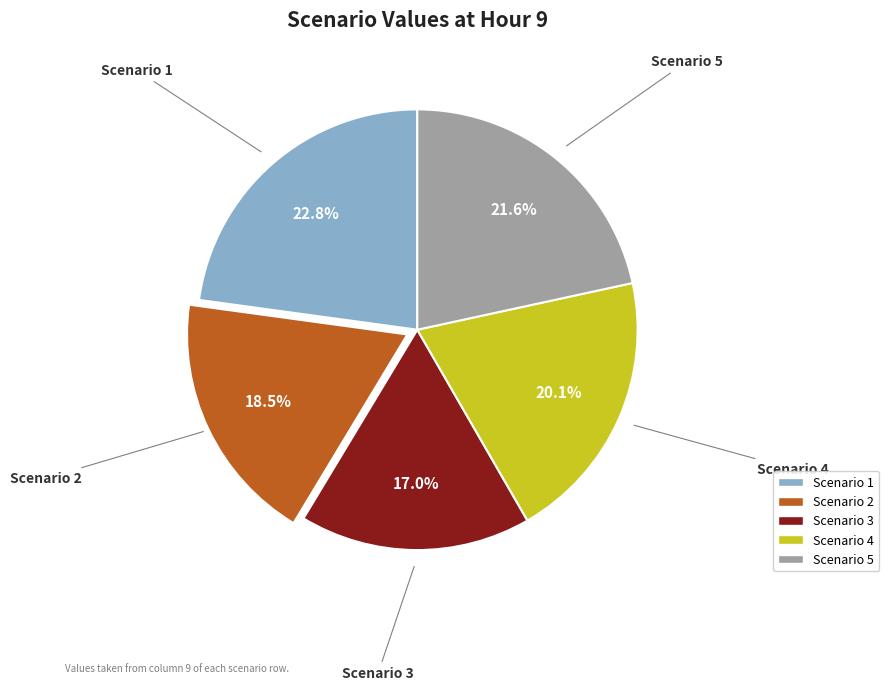

Count the number of slices in the pie.

5